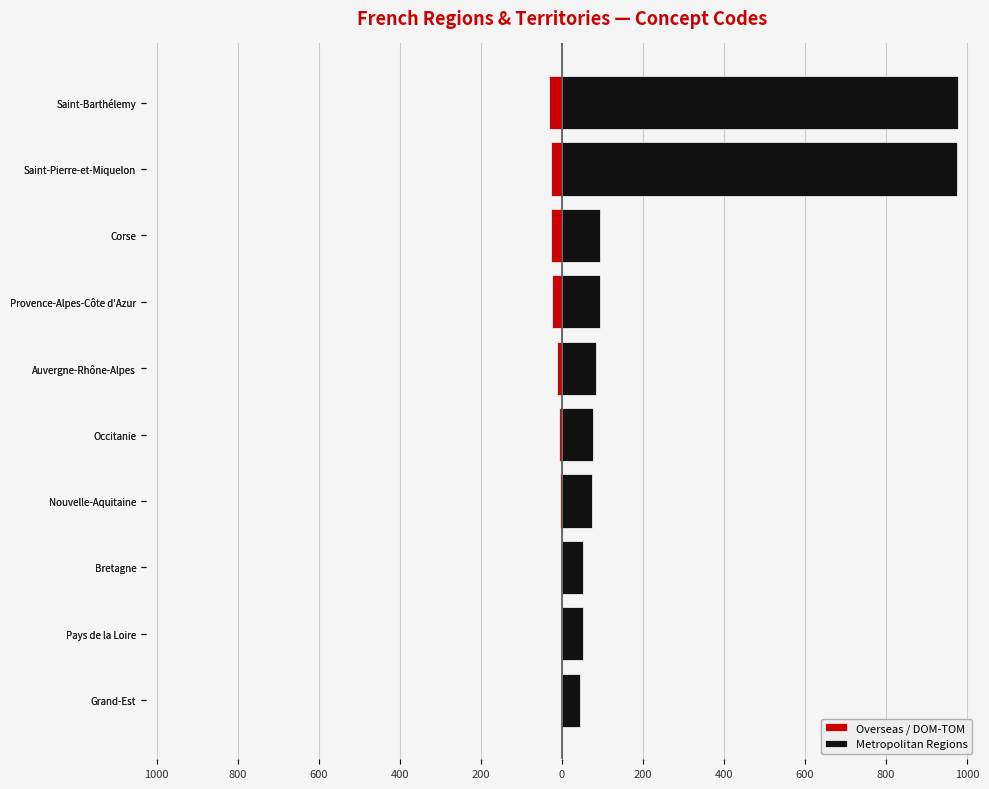

At Grand-Est, list the series in order from largest to smallest.

Metropolitan Regions, Overseas / DOM-TOM